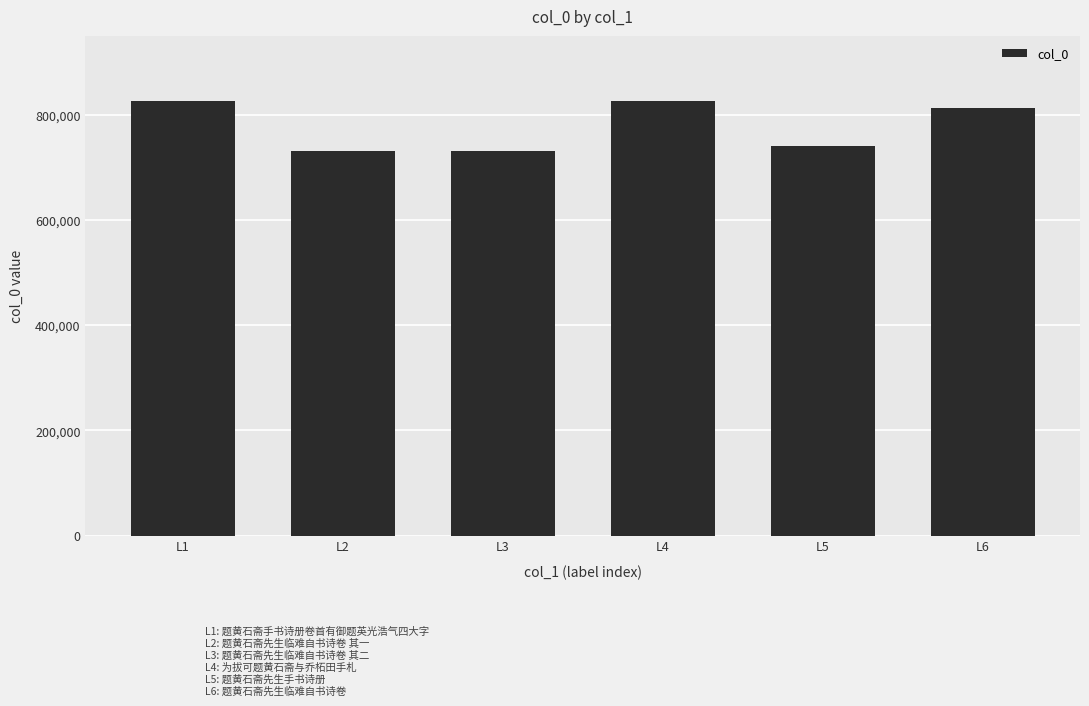

What is the sum of all values?

4666640